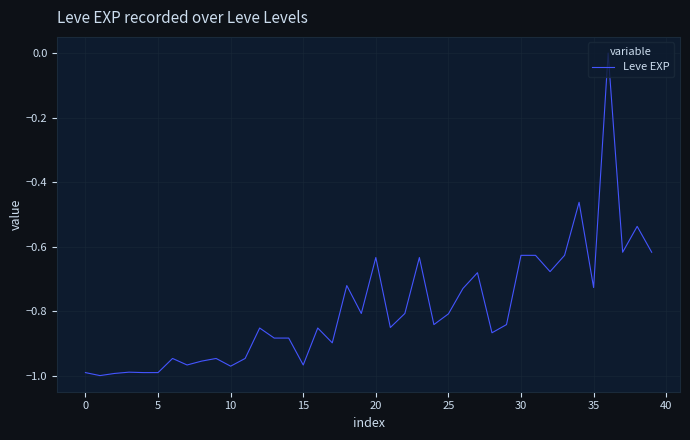

Does the chart display data point markers on the line(s)?

No